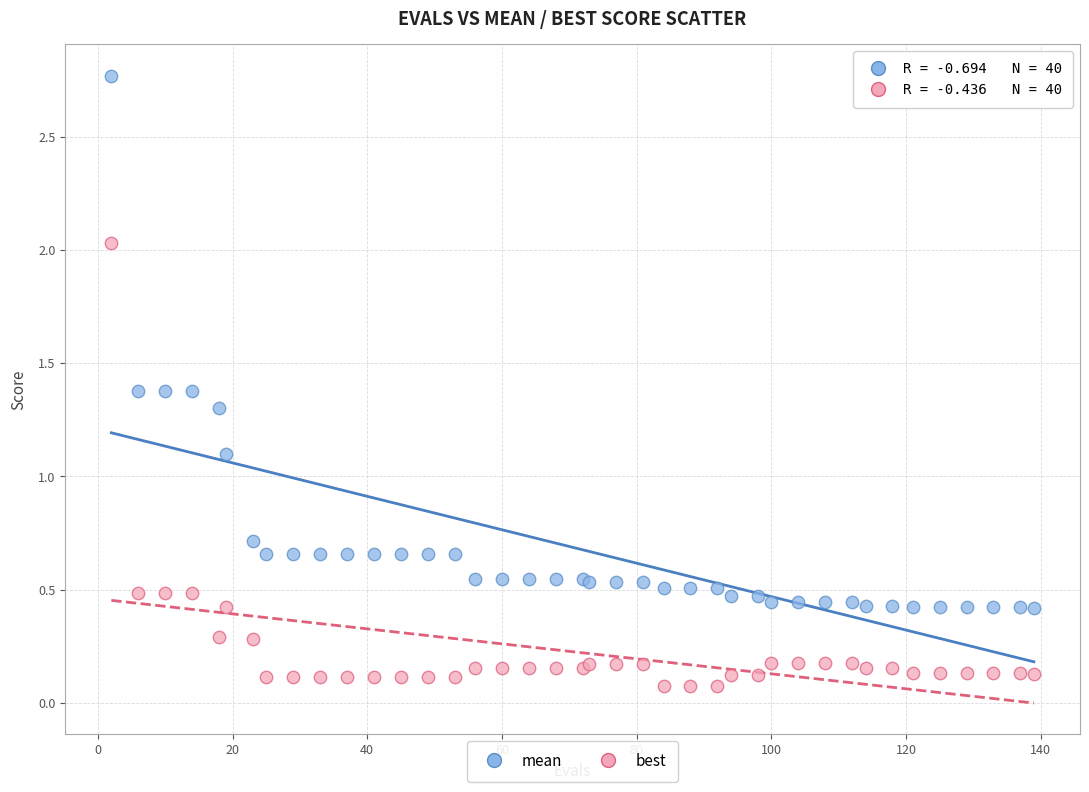

Which series contains the highest Y value?

mean